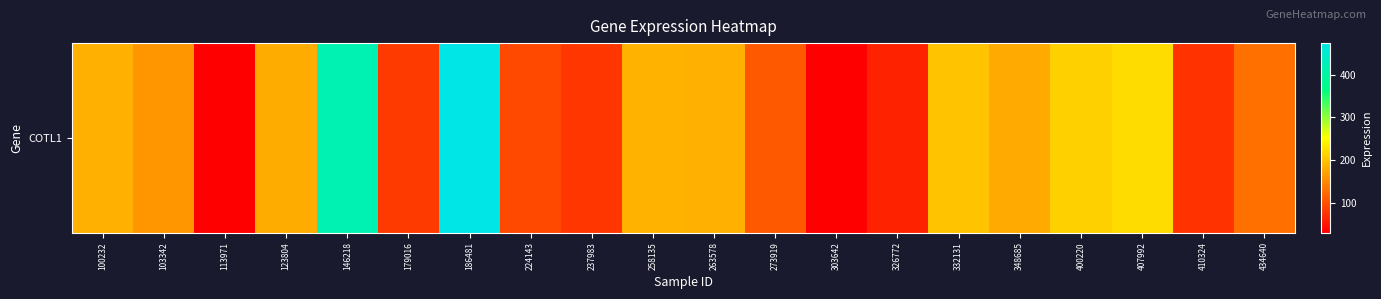

List the labels in order of value, smallest first.

303642, 113971, 326772, 410324, 237983, 179016, 224143, 273919, 434640, 103342, 348685, 123804, 100232, 263578, 258135, 332131, 400220, 407992, 146218, 186481